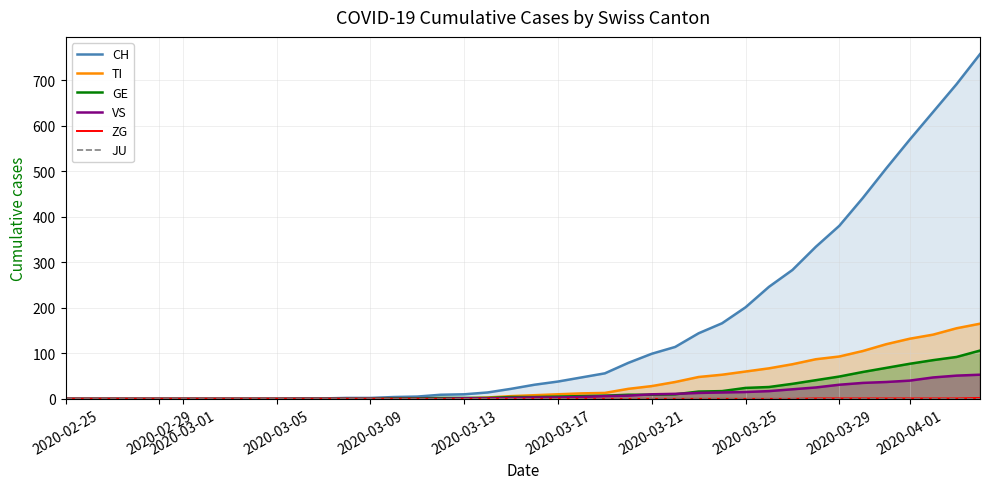

The value of GE at 2020-02-29 is 0. True or false?

True